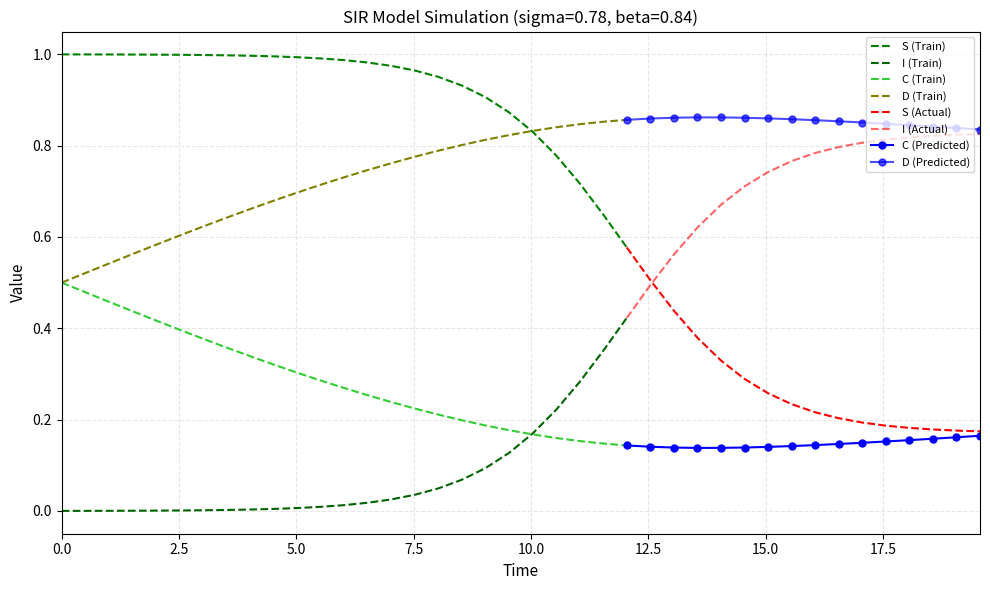

What is the difference between the maximum and second lowest values in the S series?

0.8